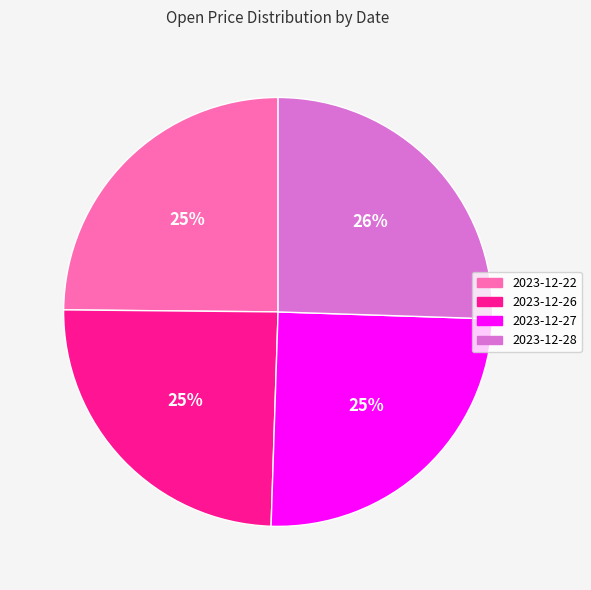

What percentage is the 2023-12-27 slice, to the nearest percent?

25%